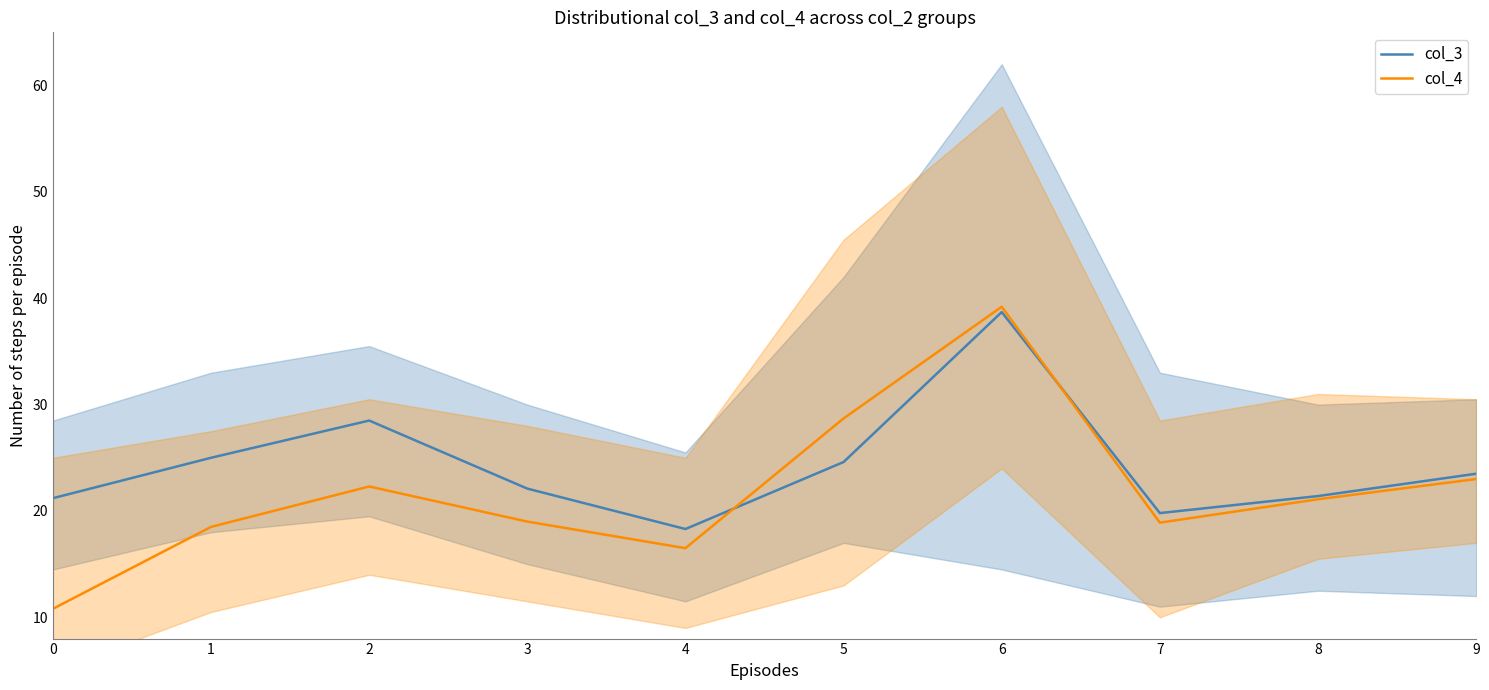

What is the minimum value shown in the chart?

10.8